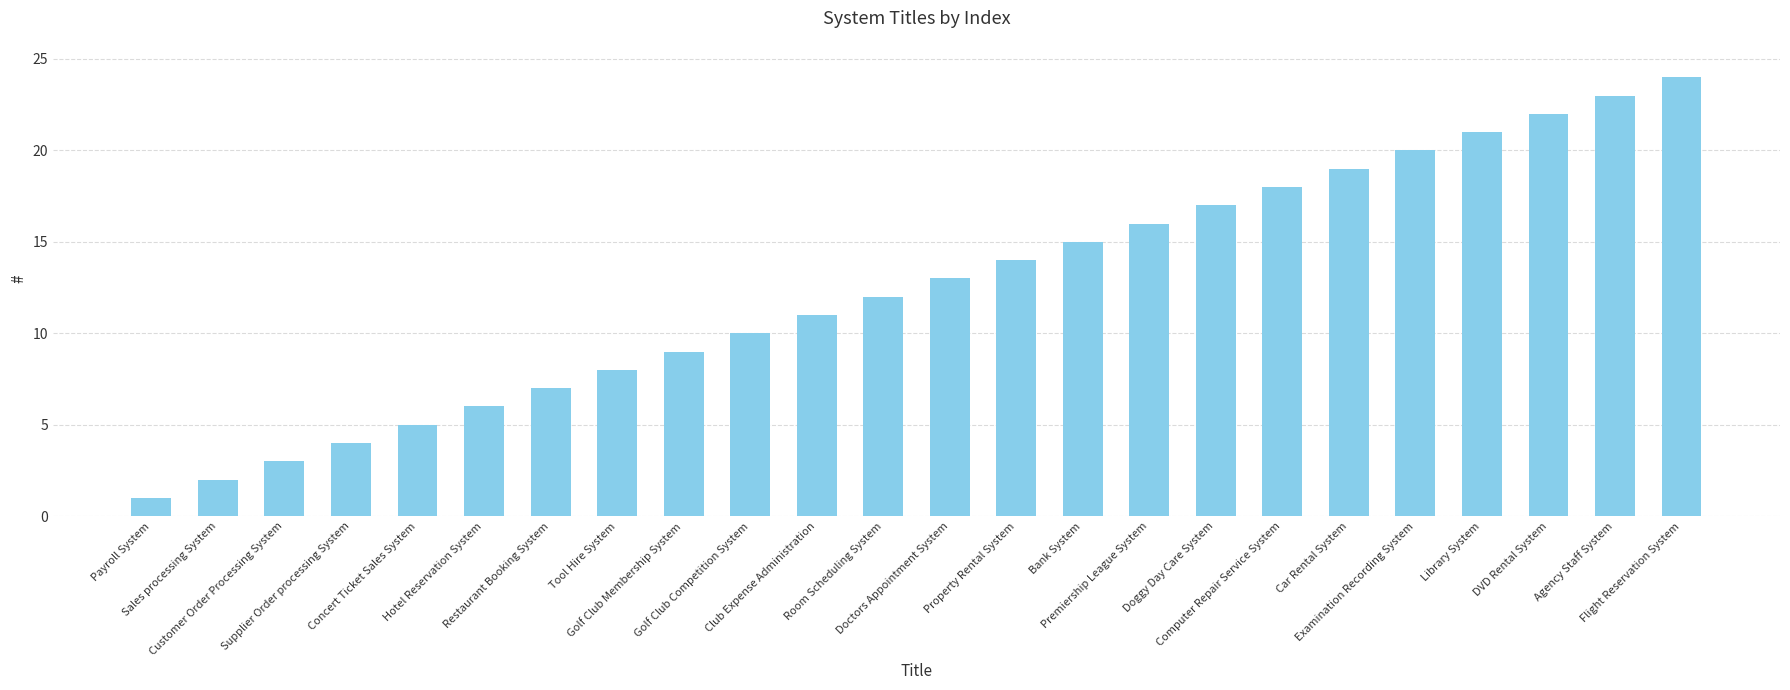

At which category does the chart reach its peak across all series?

Flight Reservation System